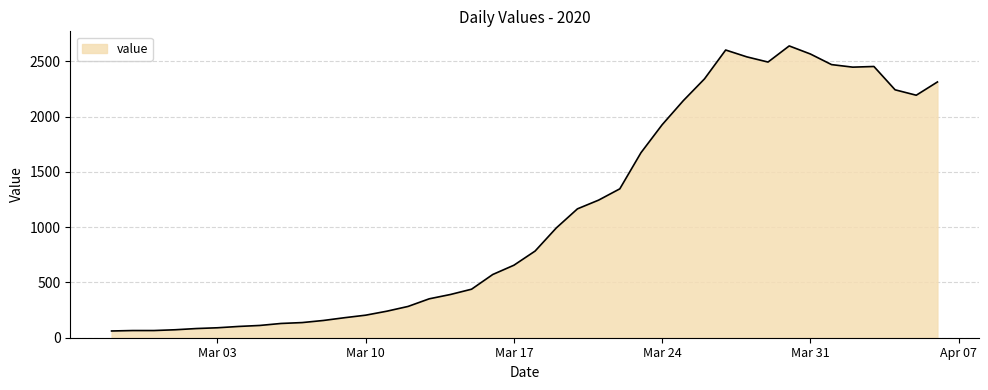

What is the maximum value shown in the chart?

2640